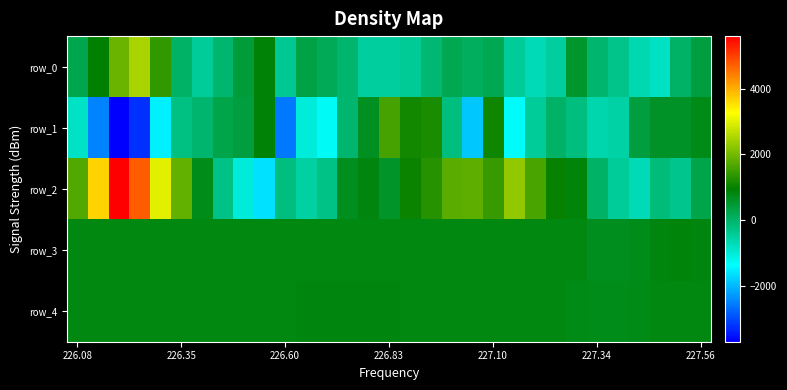

Count the number of data series in this chart.

5